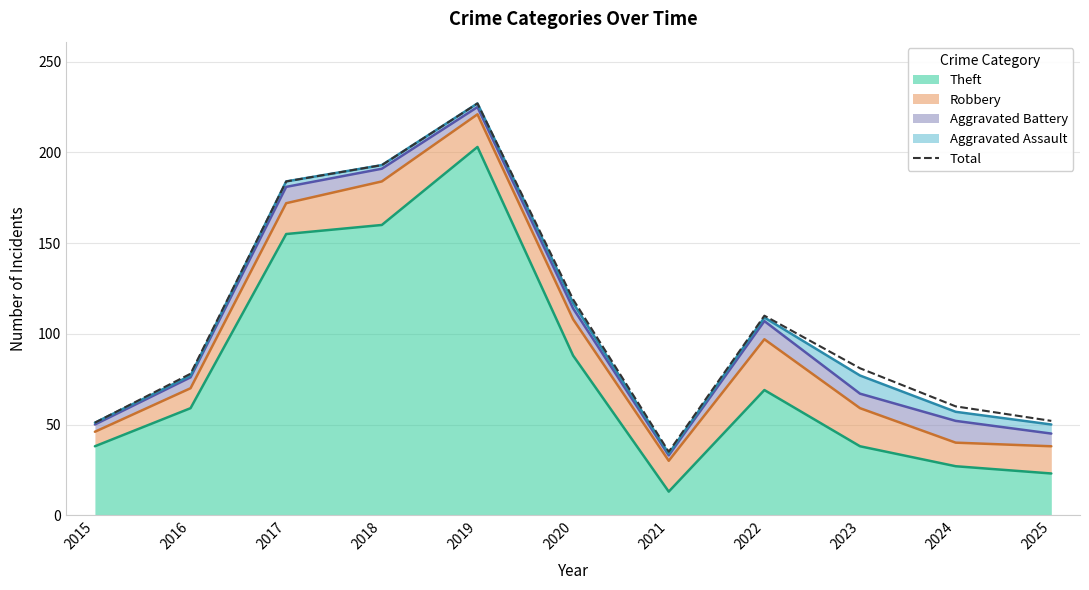

What is the difference between the maximum and second lowest values?

176